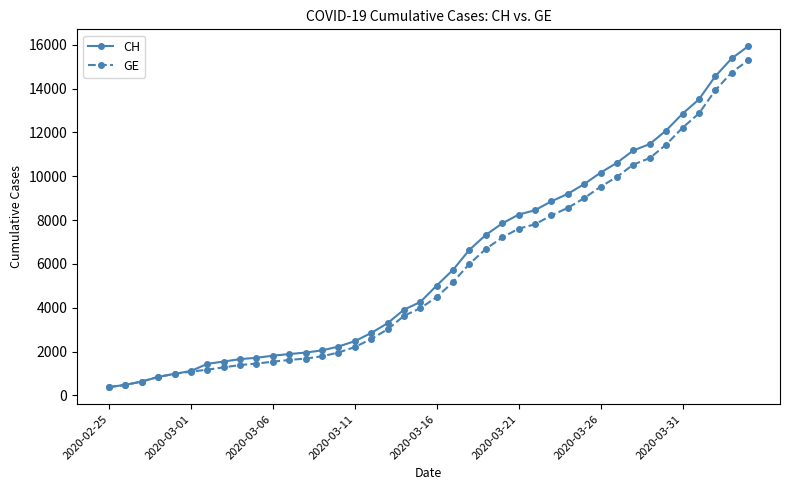

What is the minimum value for GE?

375